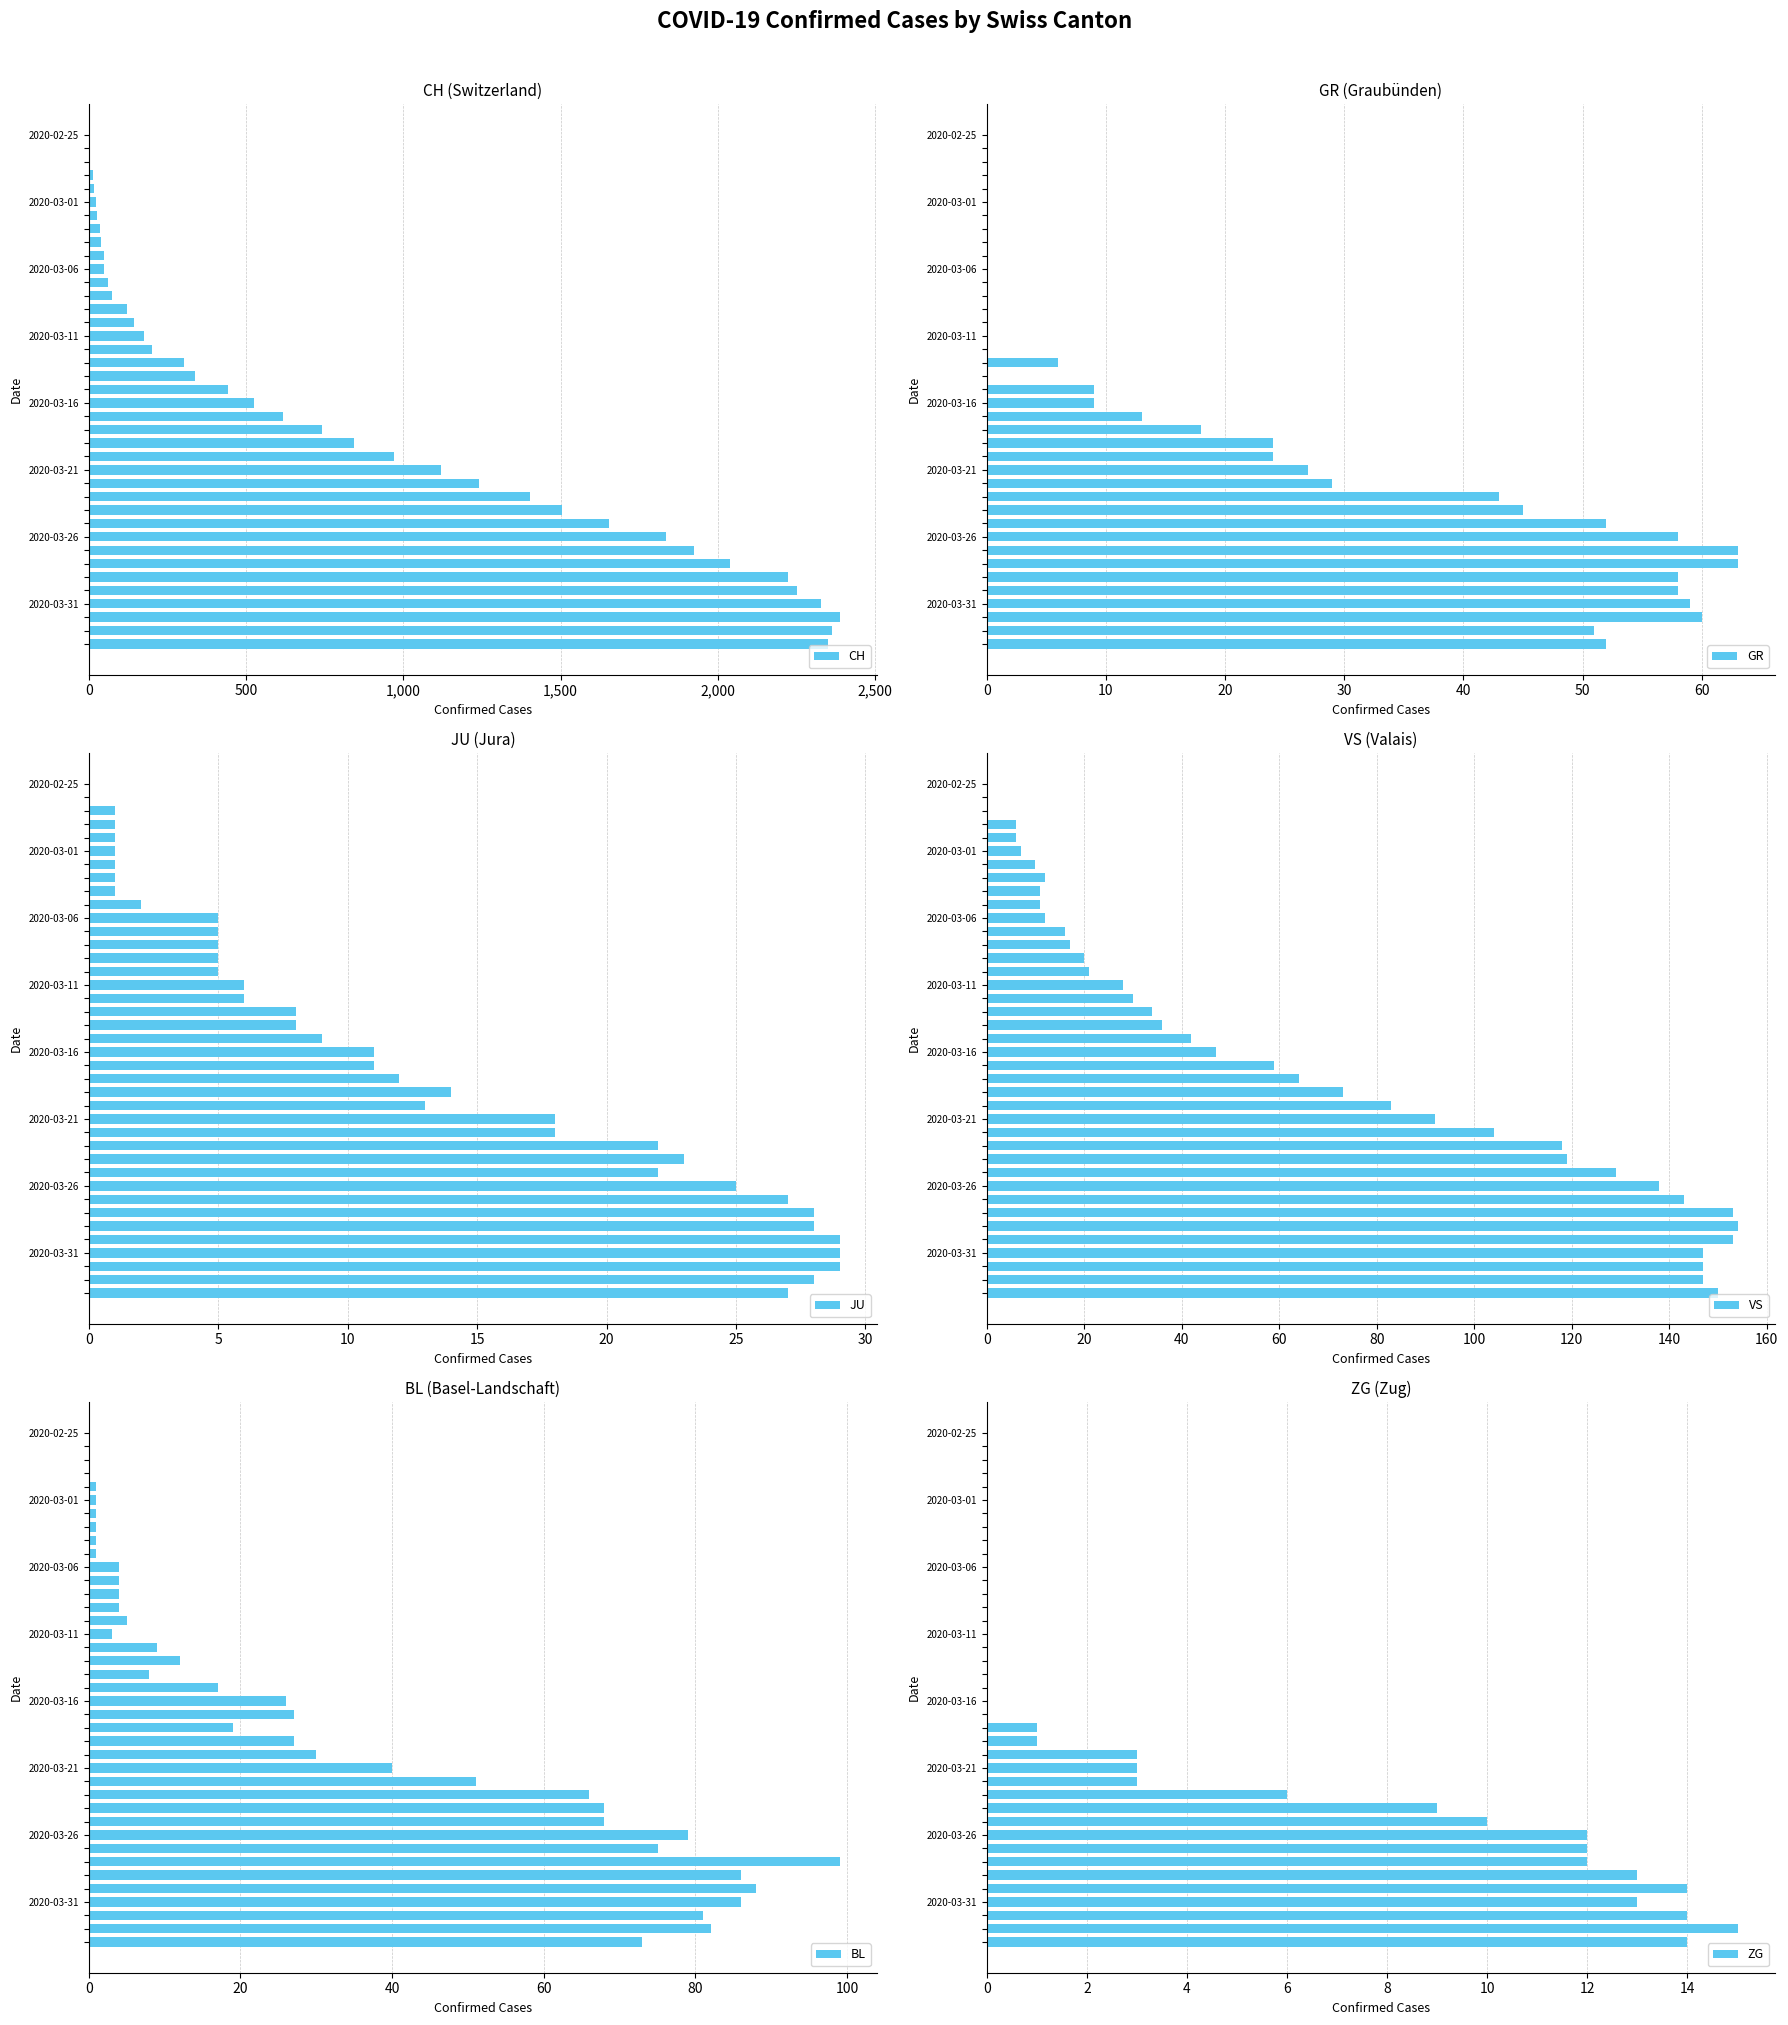

The ZG series shows 8 at 2020-03-06. True or false?

False